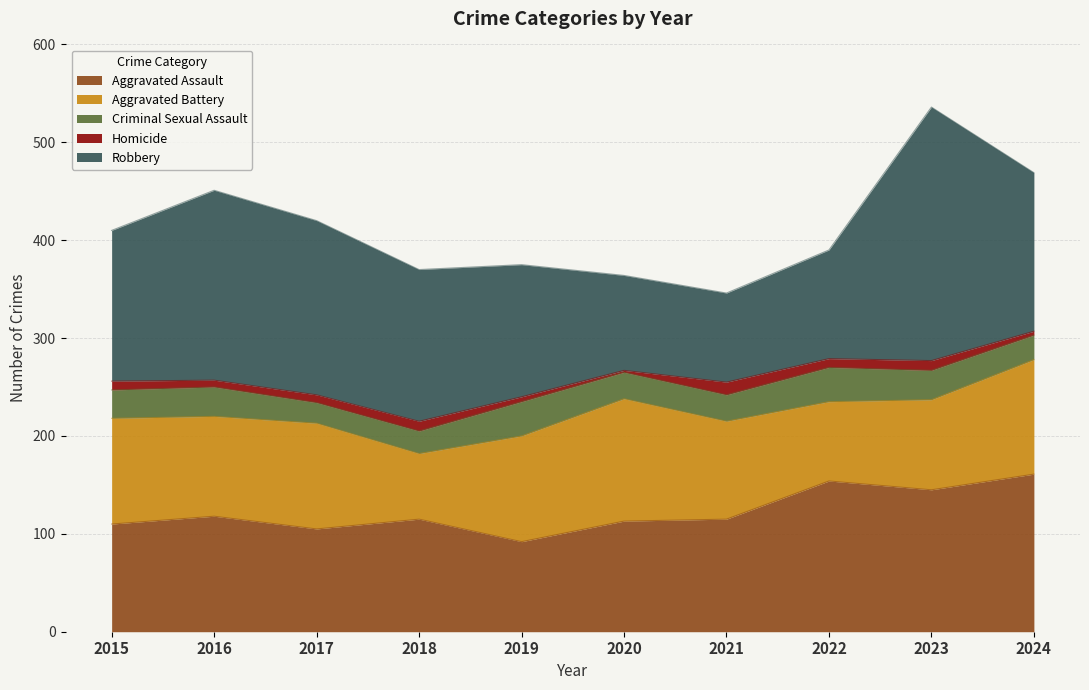

What is the maximum value for Aggravated Battery?

125